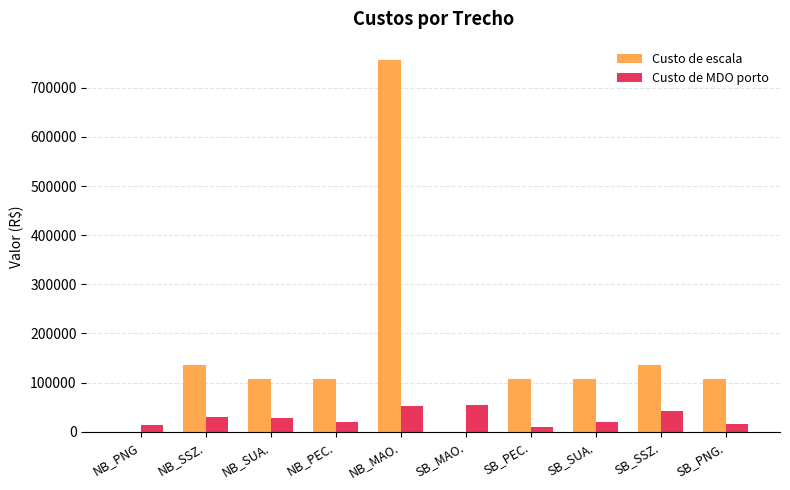

What are all the series names shown in the legend?

Custo de escala, Custo de MDO porto